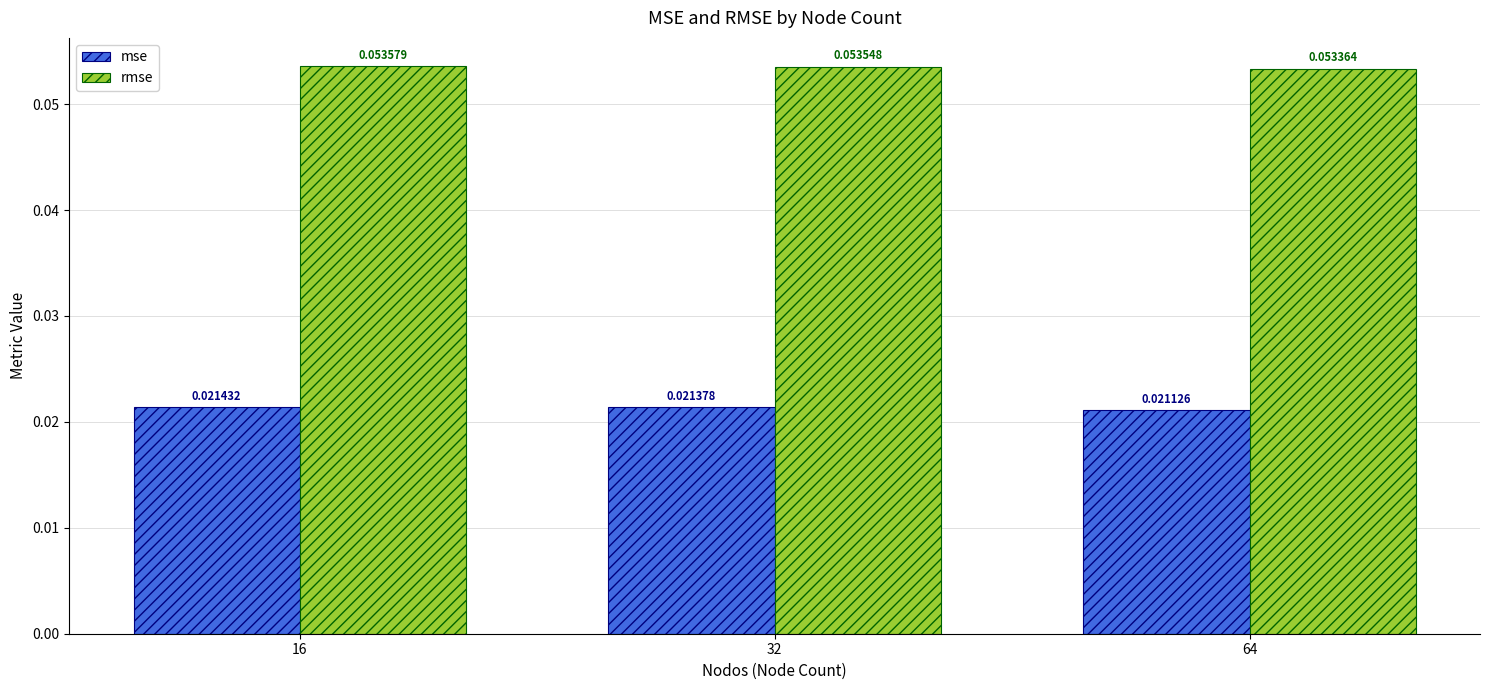

Which series has the widest spread of values?

mse